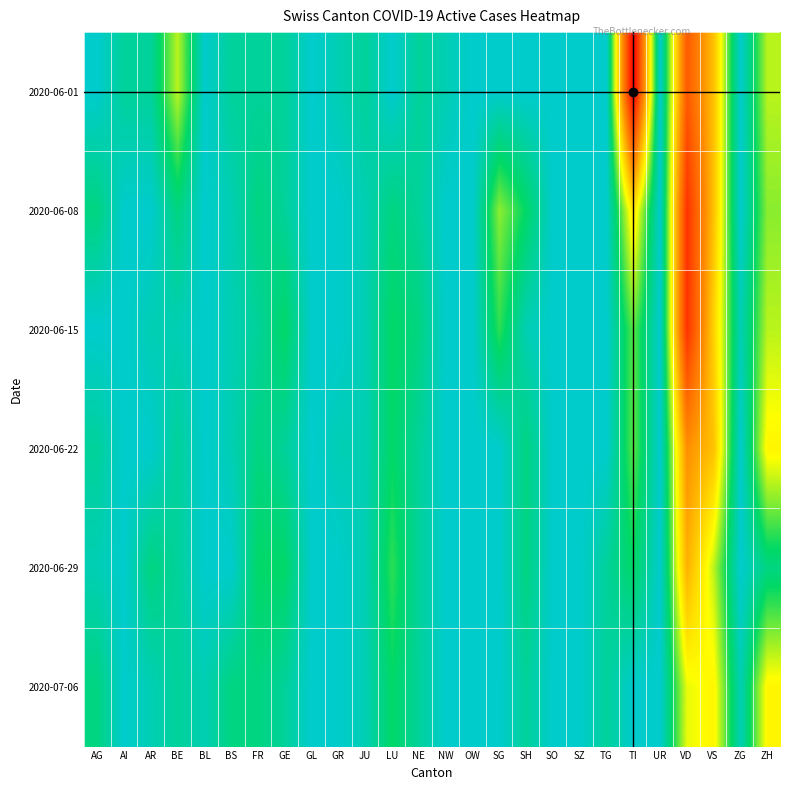

Count the number of categories in the chart.

26